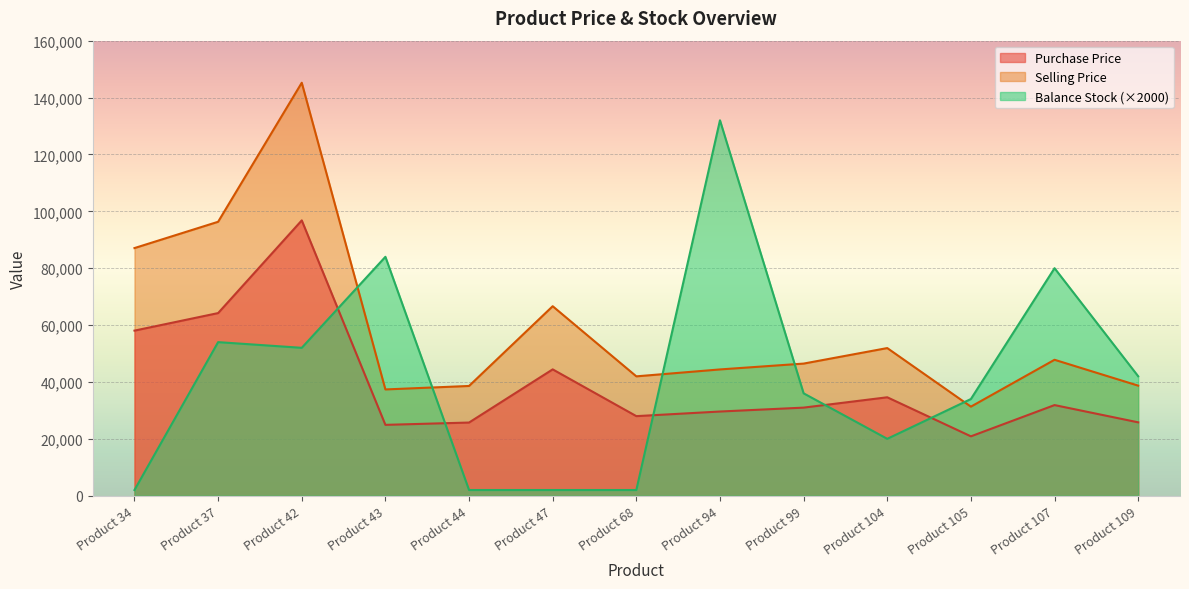

At which category does Balance Stock reach its first local valley?

Product 42